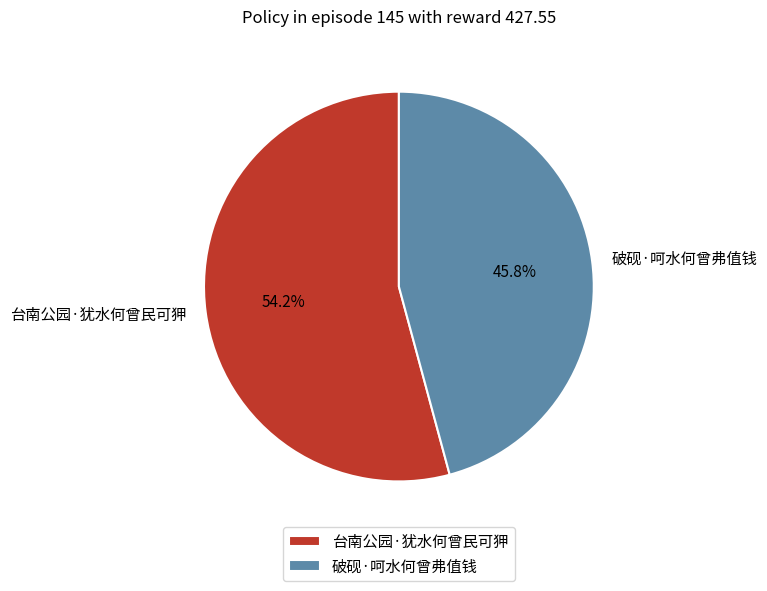

True or false: 破砚·呵水何曾弗值钱 accounts for 46% of the total.

True